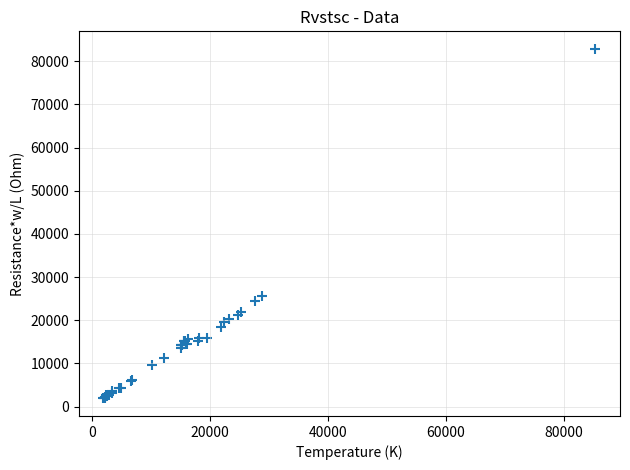

What Y value in the scatter plot is closest to 42372?

25671.6